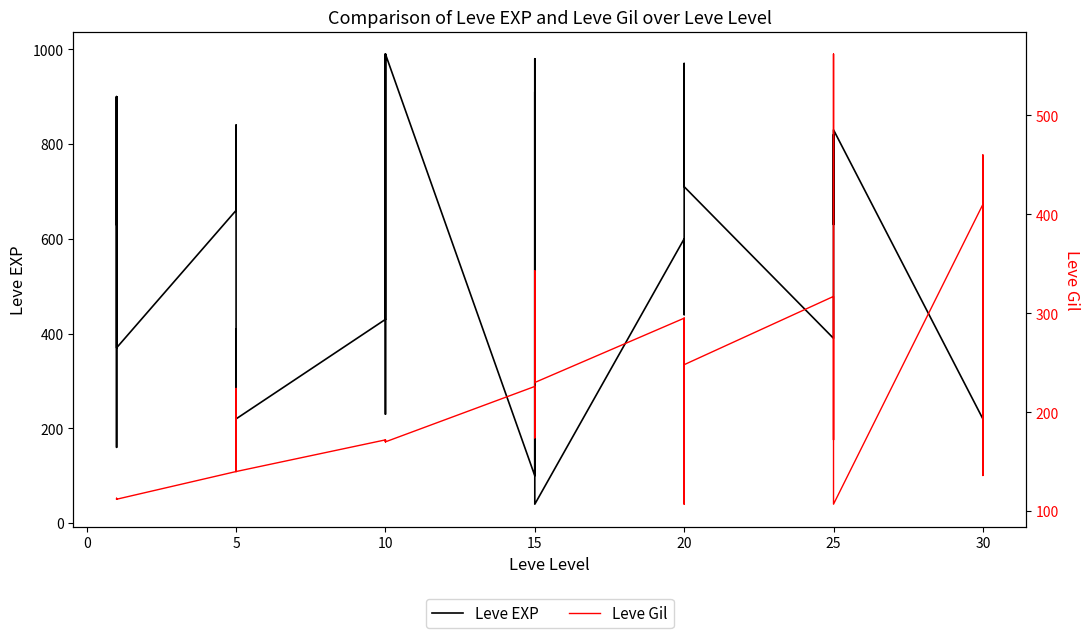

Reading left to right, extract all data points from this chart.

Leve EXP: 630	900	160	160	900	370	660	840	220	410	220	220	430	330	230	990	430	990	100	910	110	920	980	40	600	440	600	600	970	710	390	460	490	820	630	830	220	230	740	730
Leve Gil: 112	112	113	113	112	112	140	224	140	140	170	140	172	170	170	170	172	170	226	174	295	230	343	230	295	107	232	295	108	248	317	290	172	336	562	107	410	460	136	438